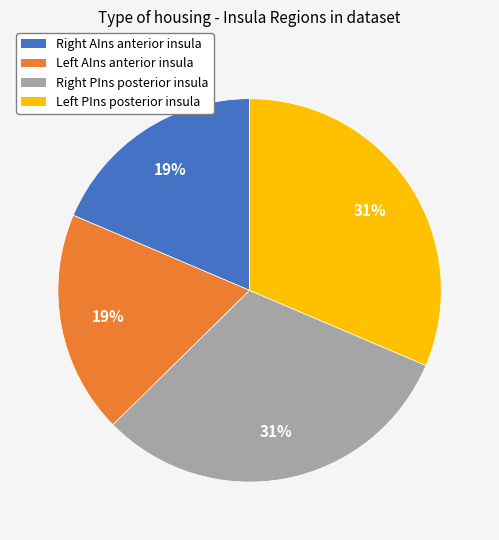

To the nearest percent, what is the average slice percentage?

25%